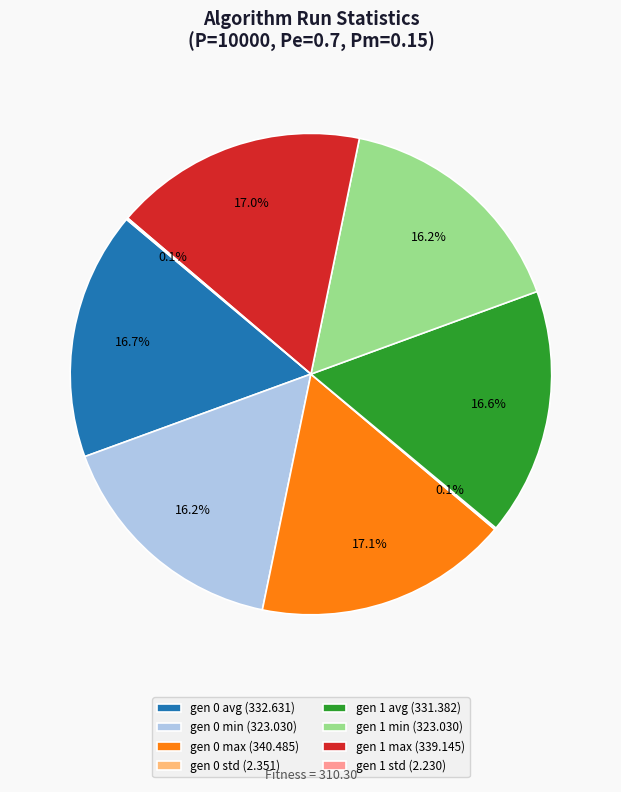

Does gen 0 max (340.485) account for over 50% of the chart?

No